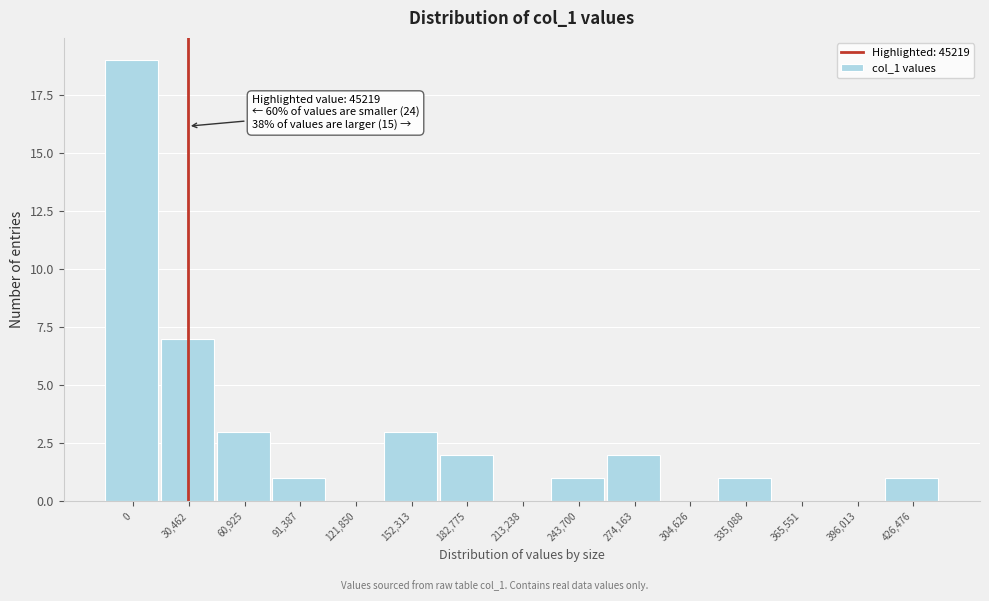

Reading left to right, list all the values displayed in this chart.

0=19	30,462=7	60,925=3	91,387=1	121,850=0	152,313=3	182,775=2	213,238=0	243,700=1	274,163=2	304,626=0	335,088=1	365,551=0	396,013=0	426,476=1